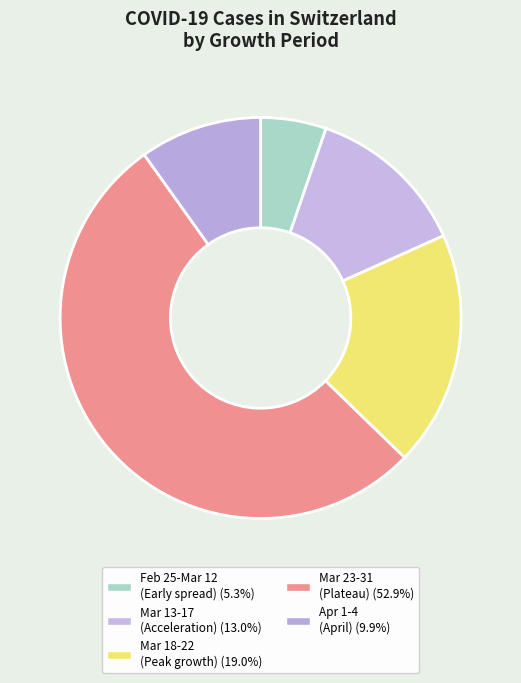

How many segments does this pie chart have?

5